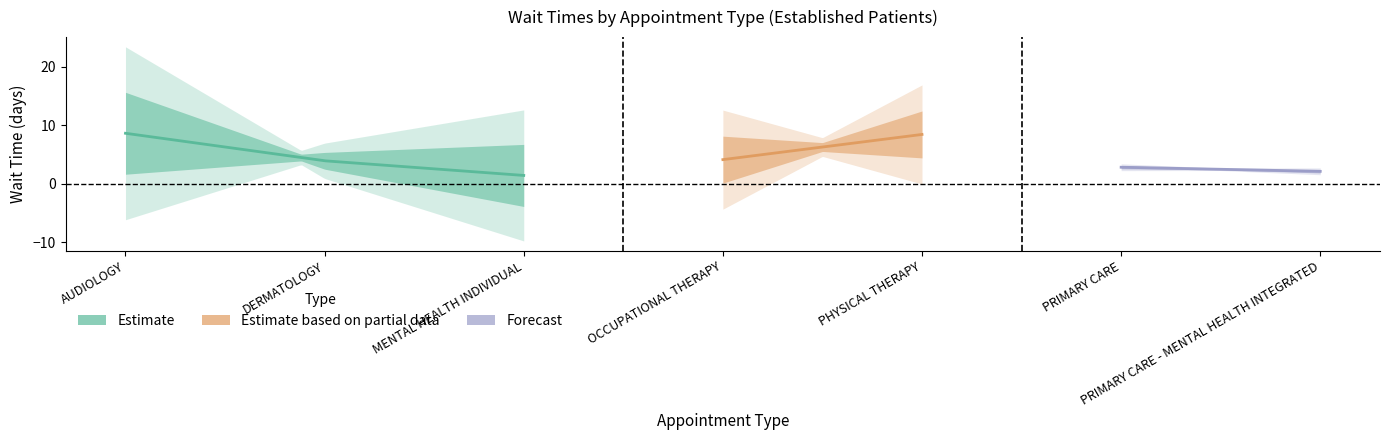

What is the smallest value displayed?

1.4